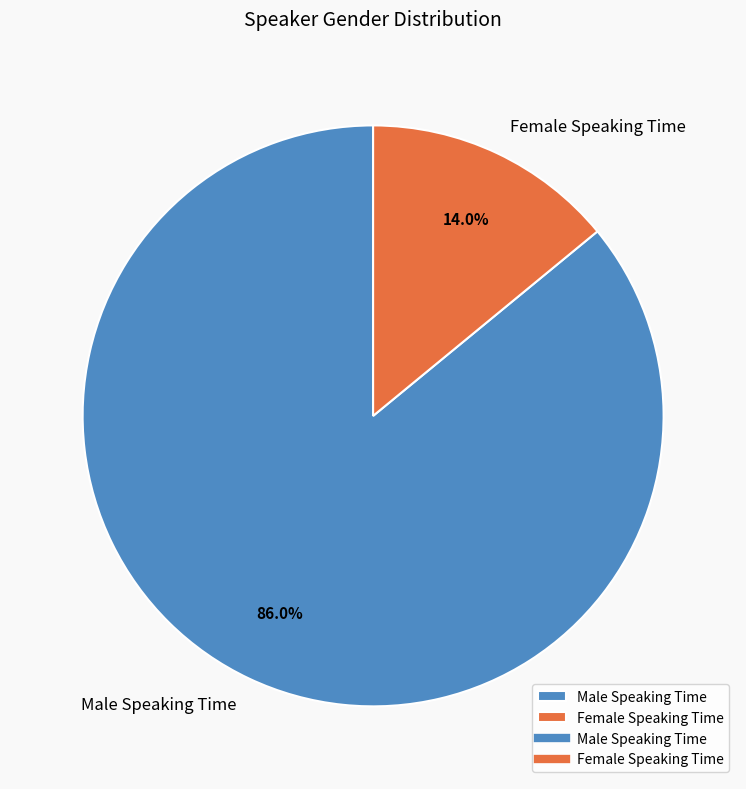

What percentage is the Male Speaking Time slice, to the nearest percent?

86%